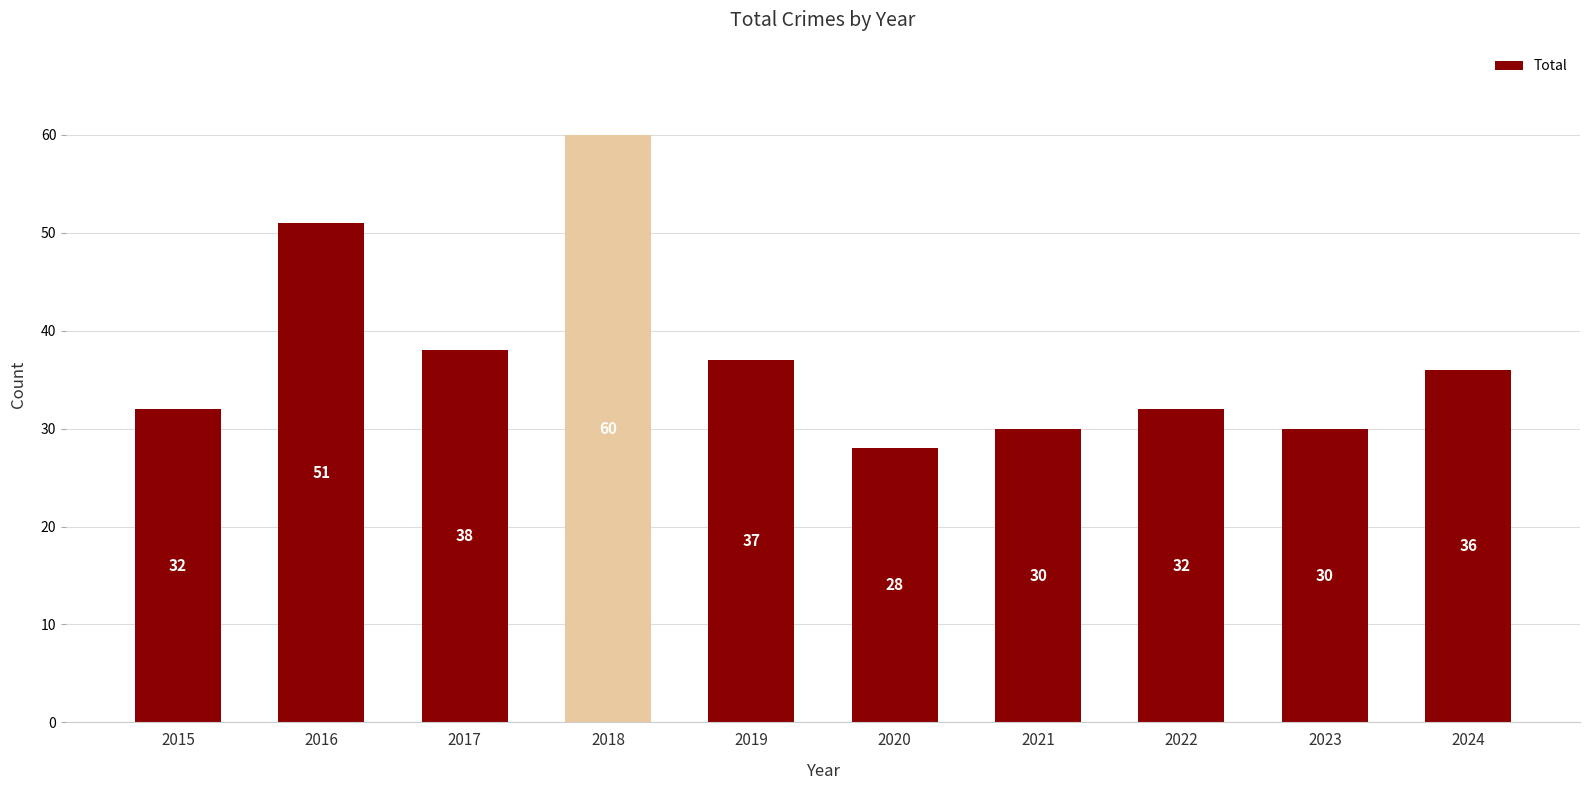

What is the difference between the maximum and minimum values?

32